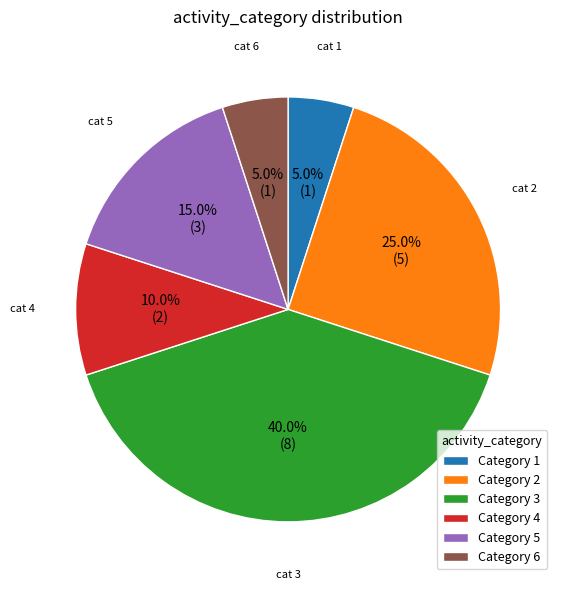

Combined, what portion of the pie is Category 5 and Category 6?

20.0%